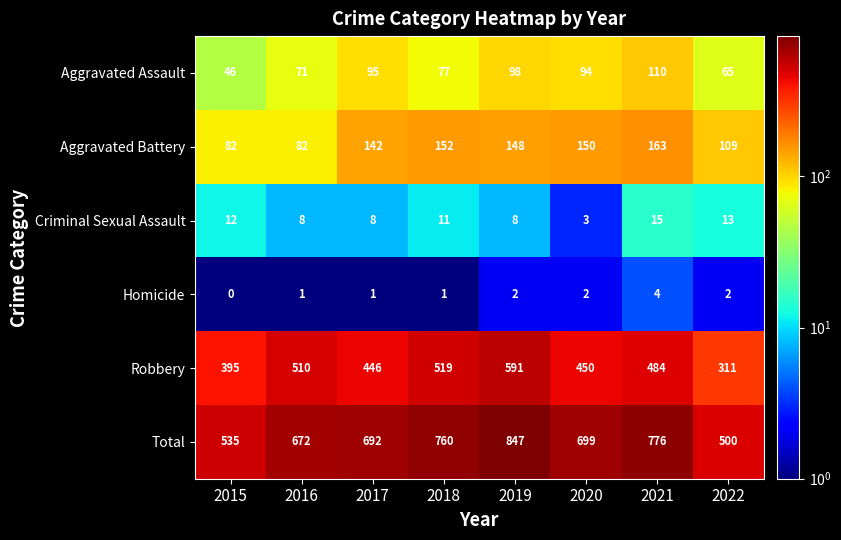

What is the greatest value displayed?

847